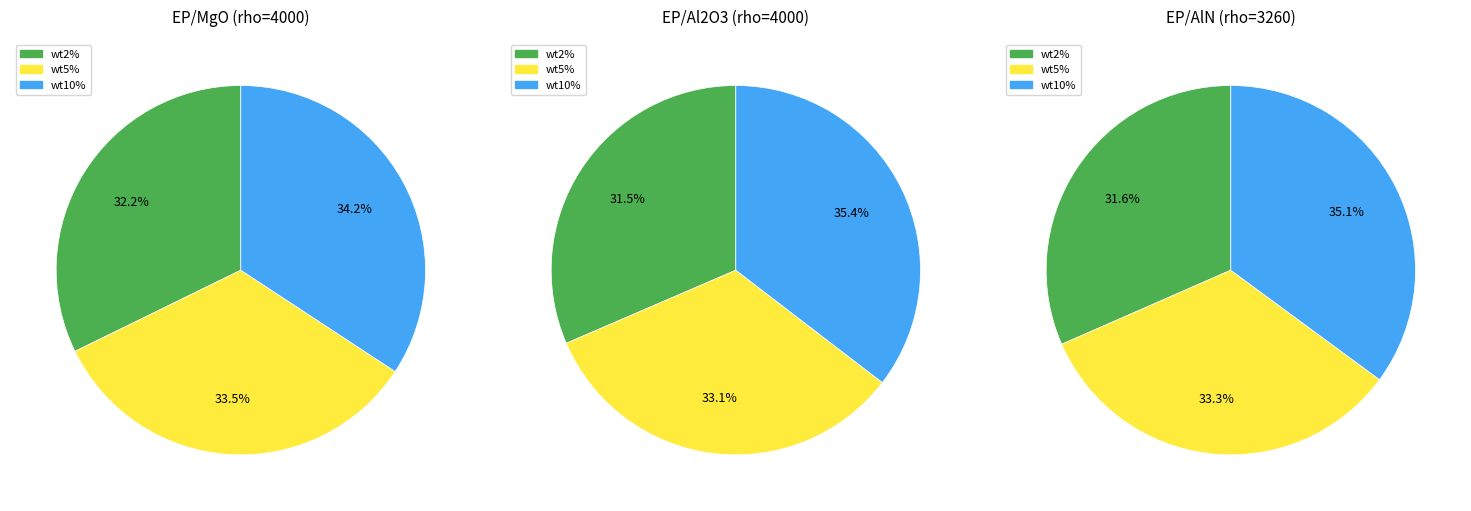

Count the number of slices in the pie.

3